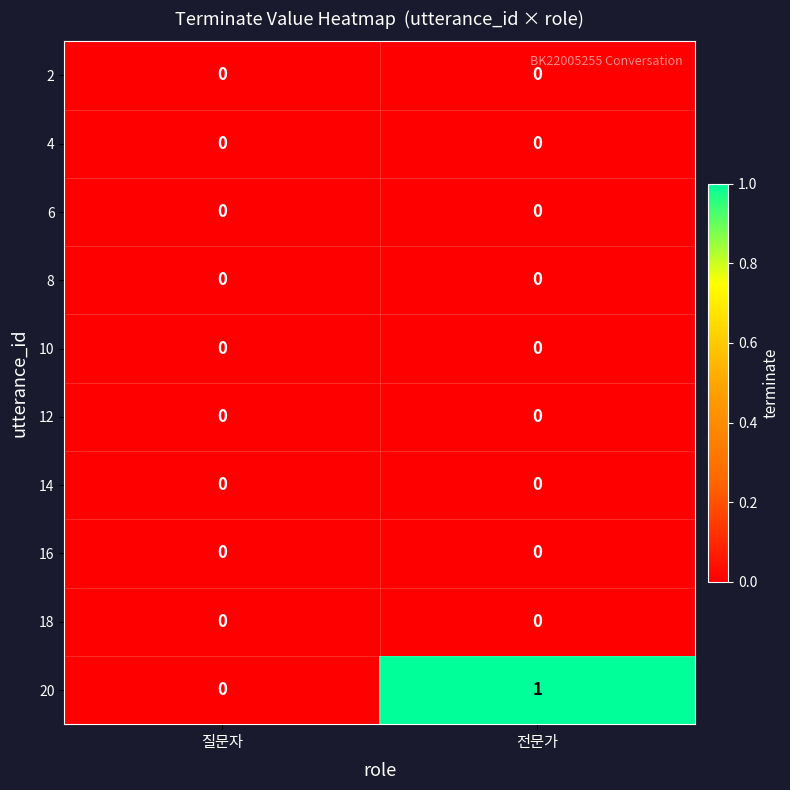

Reading left to right, extract all data points from this chart.

2: 0	0
4: 0	0
6: 0	0
8: 0	0
10: 0	0
12: 0	0
14: 0	0
16: 0	0
18: 0	0
20: 0	1